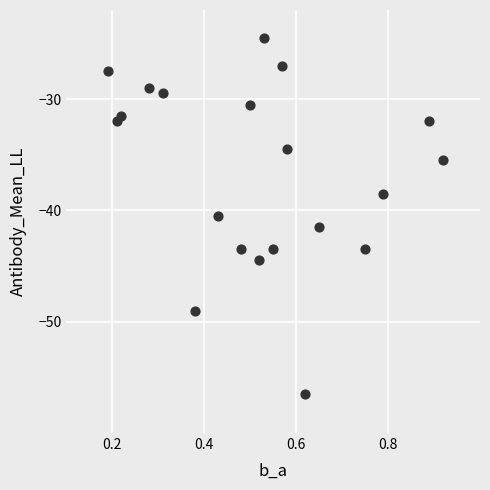

What Y value in the scatter plot is closest to -40?

-40.5